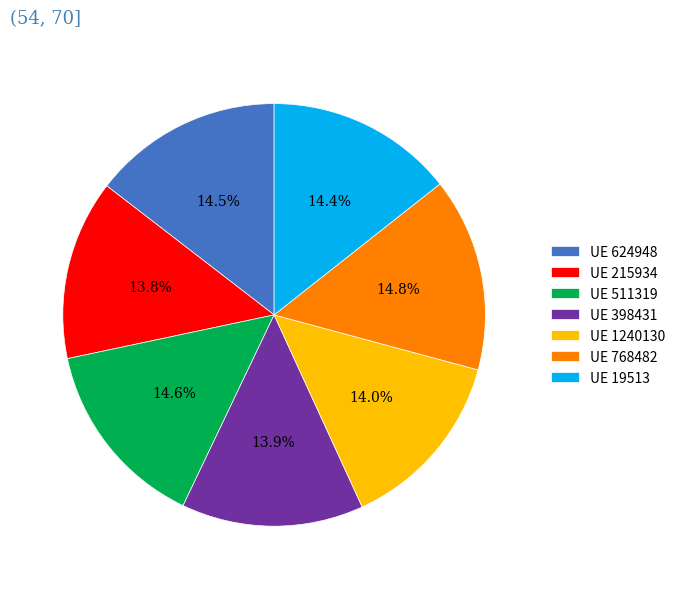

How many slices are in this pie chart?

7